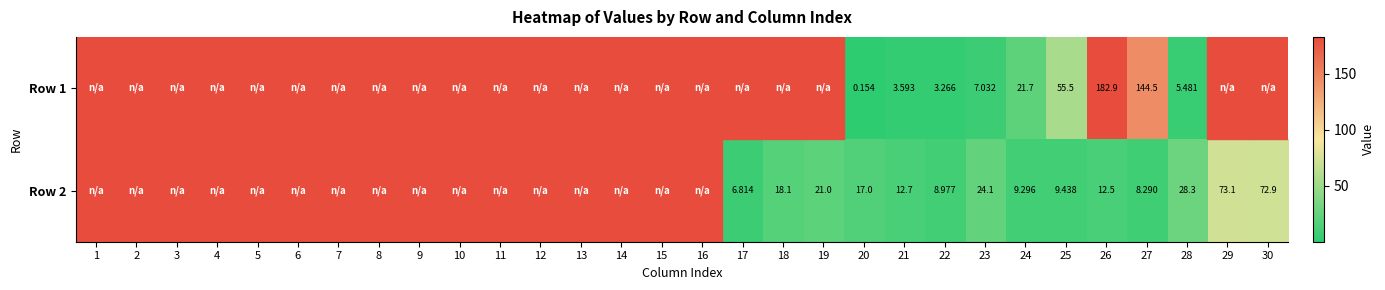

Which category has the highest value across all series?

26